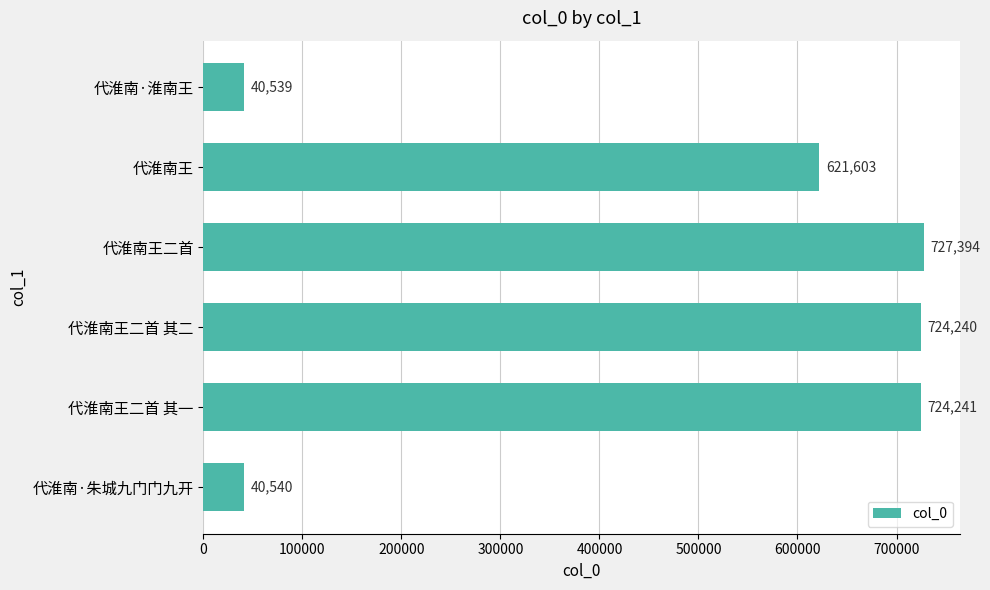

Are the bars horizontal?

Yes